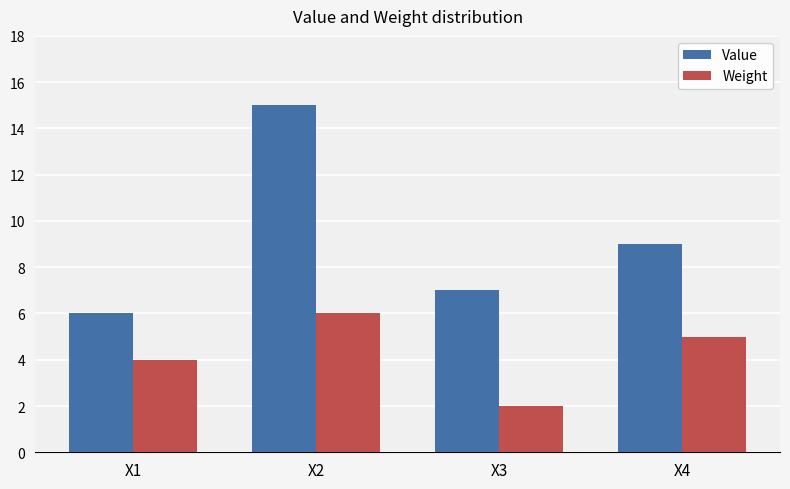

Reading left to right, extract all data points from this chart.

Value: 6	15	7	9
Weight: 4	6	2	5